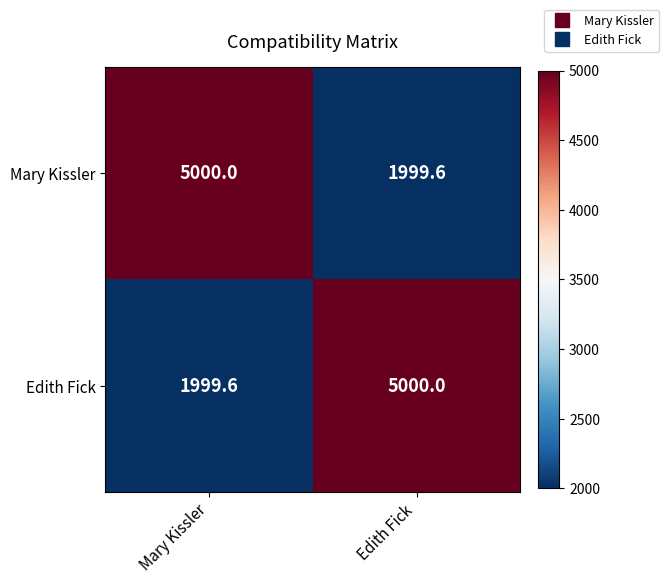

True or false: Edith Fick has a value of 7236.6 at Edith Fick.

False